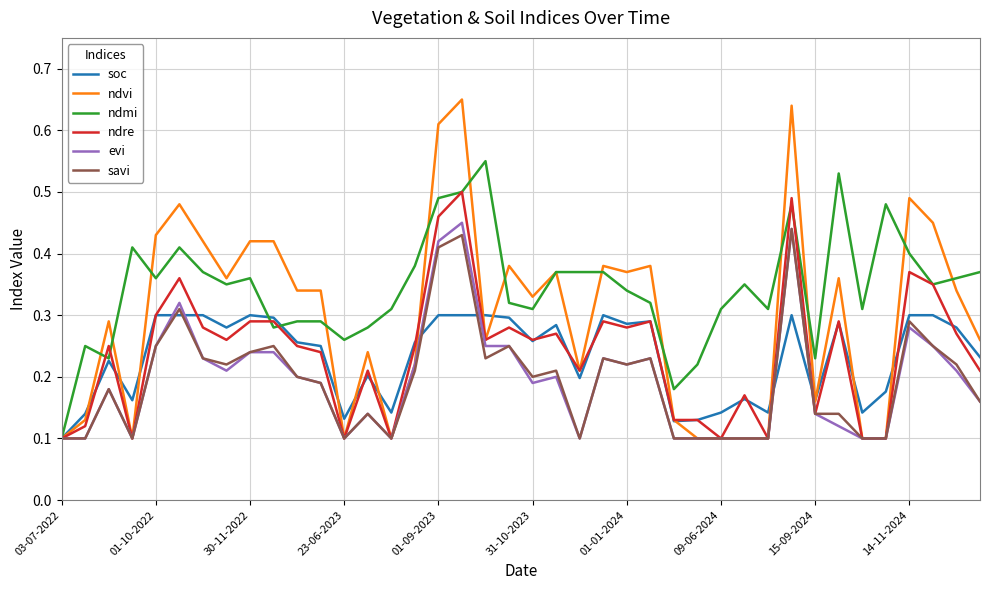

Which series has the largest range (max minus min)?

ndvi